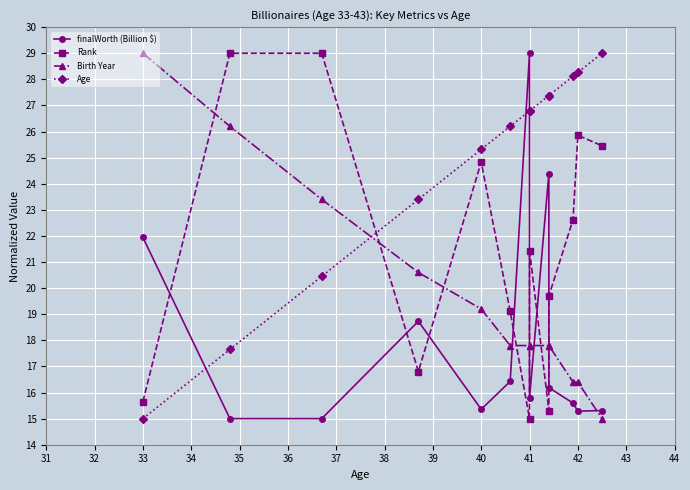

What are all the series names shown in the legend?

finalWorth (Billion $), Rank, Birth Year, Age